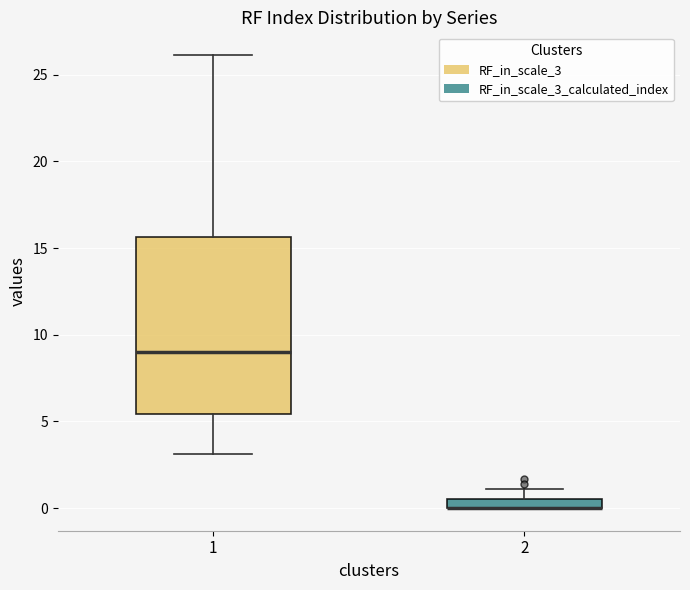

Where does the upper whisker of the box at x = 2 end on the y-axis? The values are not printed on the chart, so give them approximately, as read against the axis.

1.0